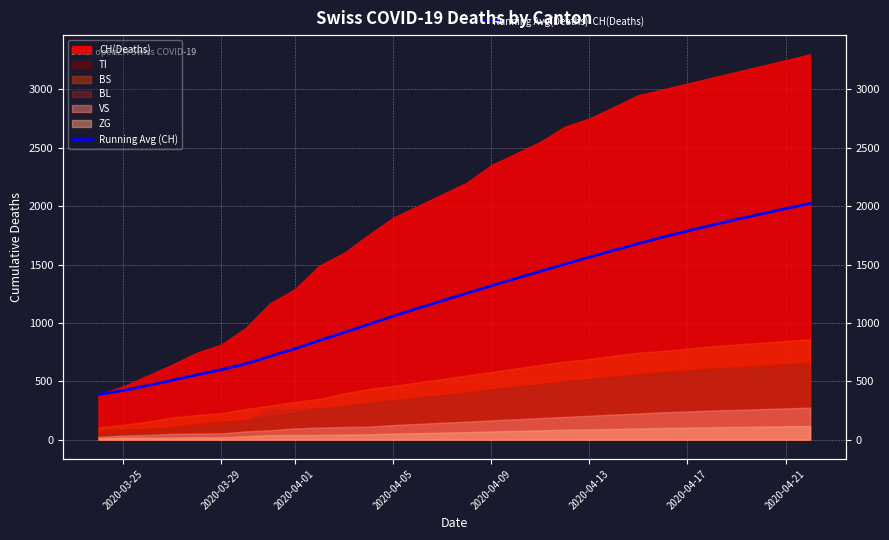

What is the difference between the maximum and minimum values?

1636.5